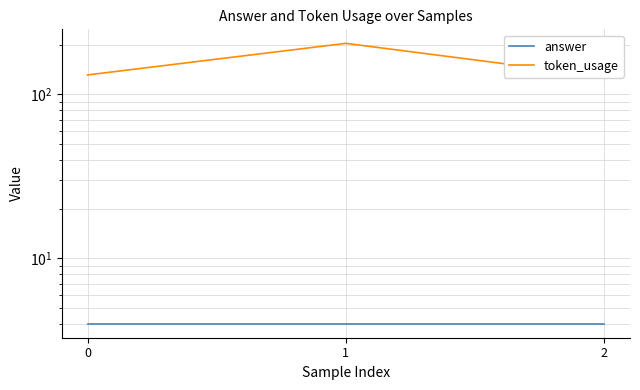

Which has a higher value, 1 or 2?

1